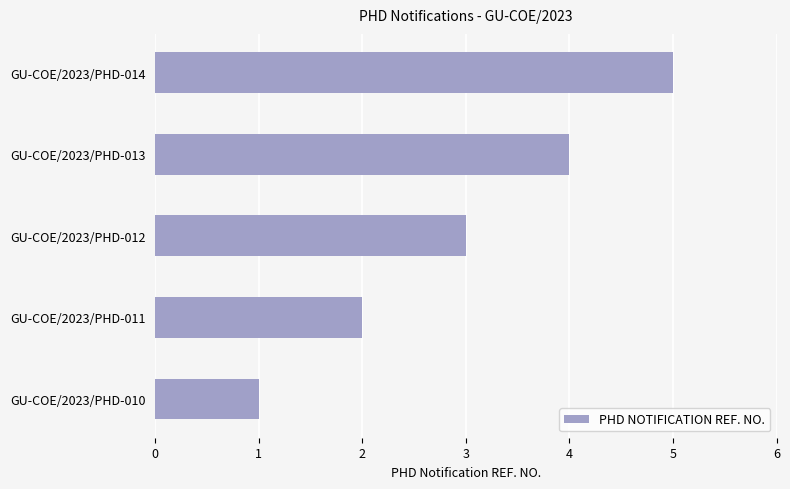

What is the average value?

3